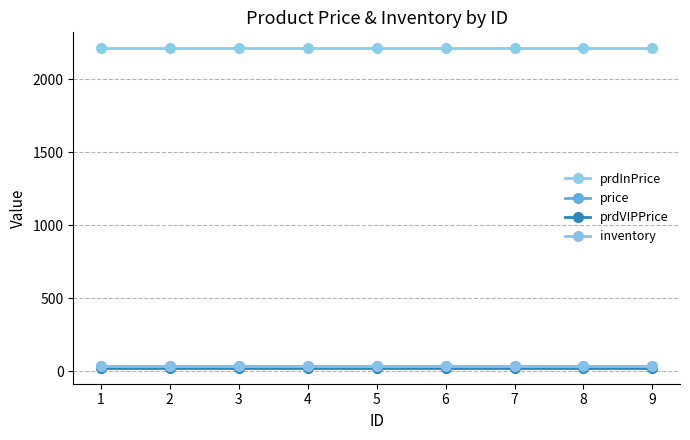

Rank the series by their maximum value, from highest to lowest.

prdInPrice, inventory, price, prdVIPPrice